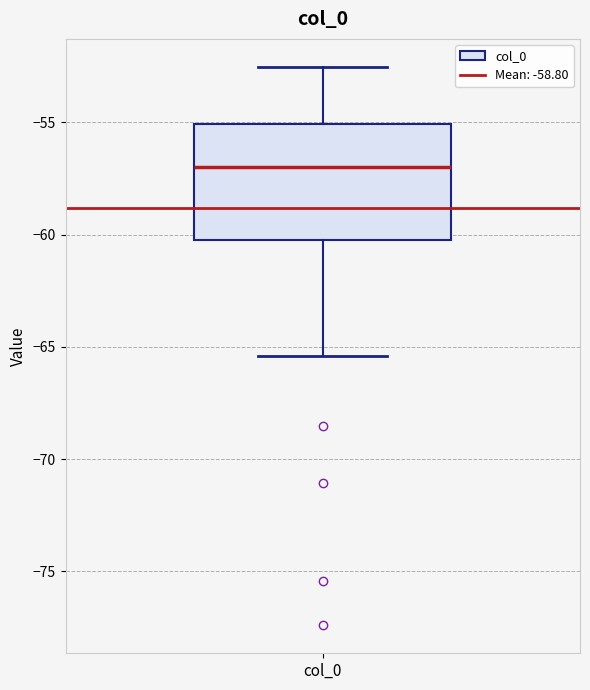

Read this box plot against the y-axis: the position of the median line, the range covered by the box, and the ends of both whiskers. The values are not printed on the chart, so give them approximately, as read against the axis.

median -57.0, box -60.0 to -55.0, whiskers -65.5 to -52.5